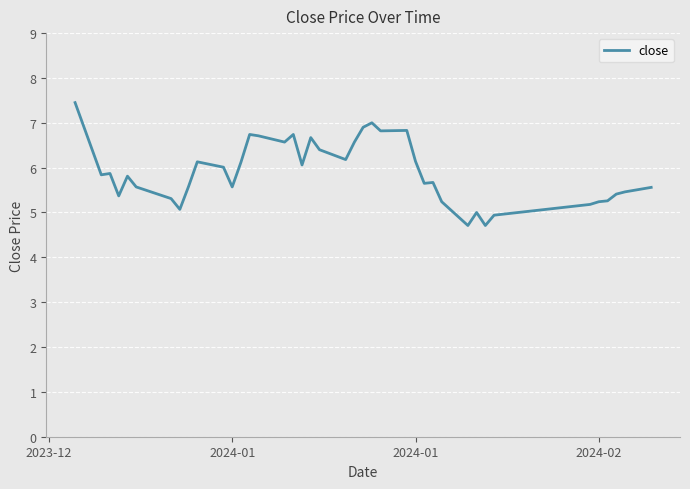

What is the smallest value displayed?

4.7